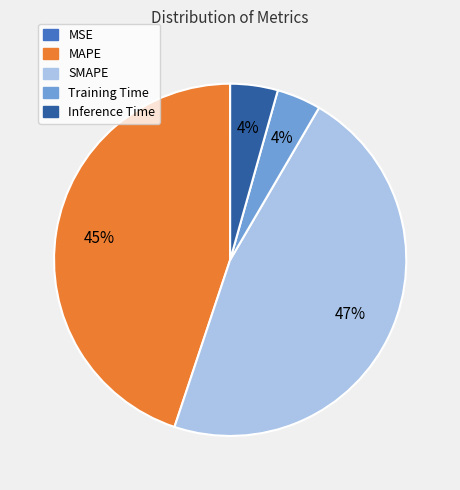

Which slice is the largest?

SMAPE